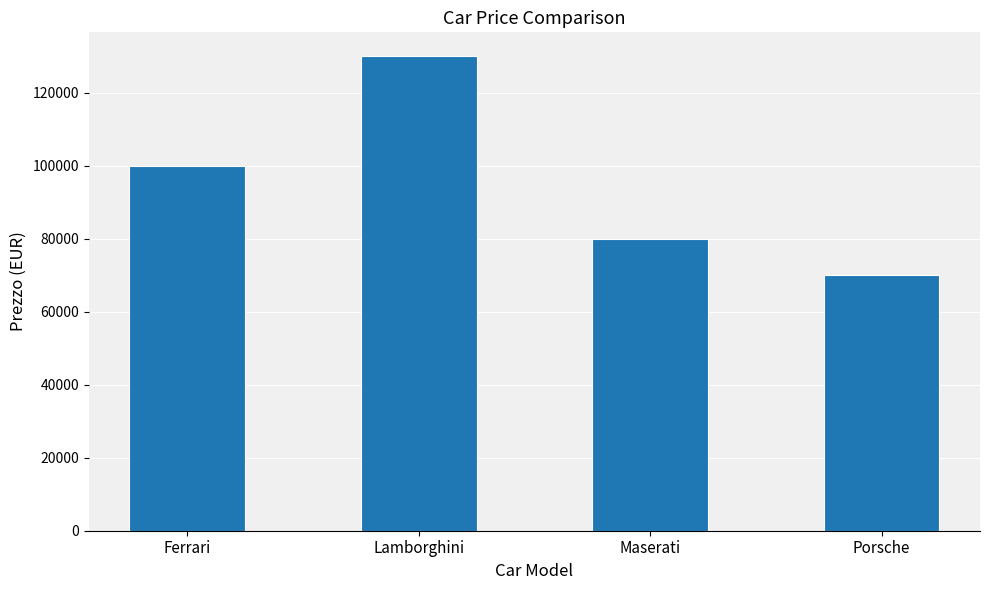

Does the chart contain stacked bars?

No